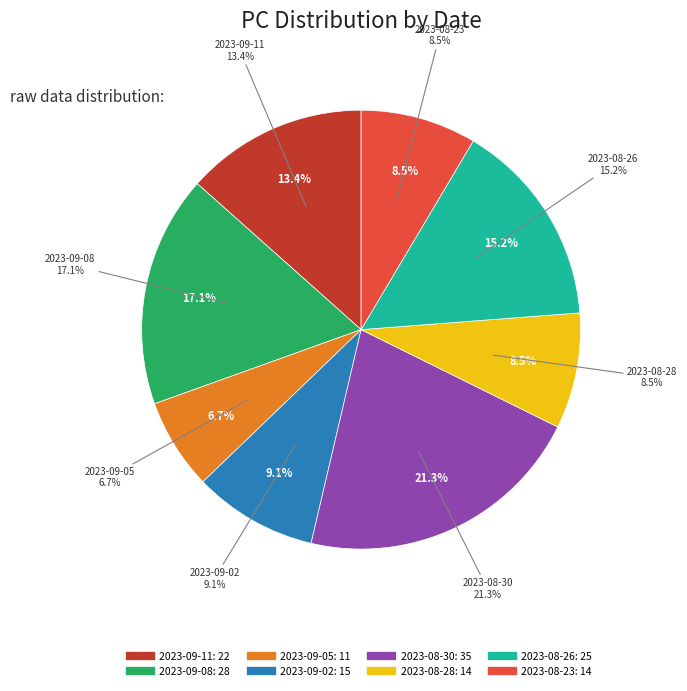

Is there any slice that represents more than half of the pie?

No